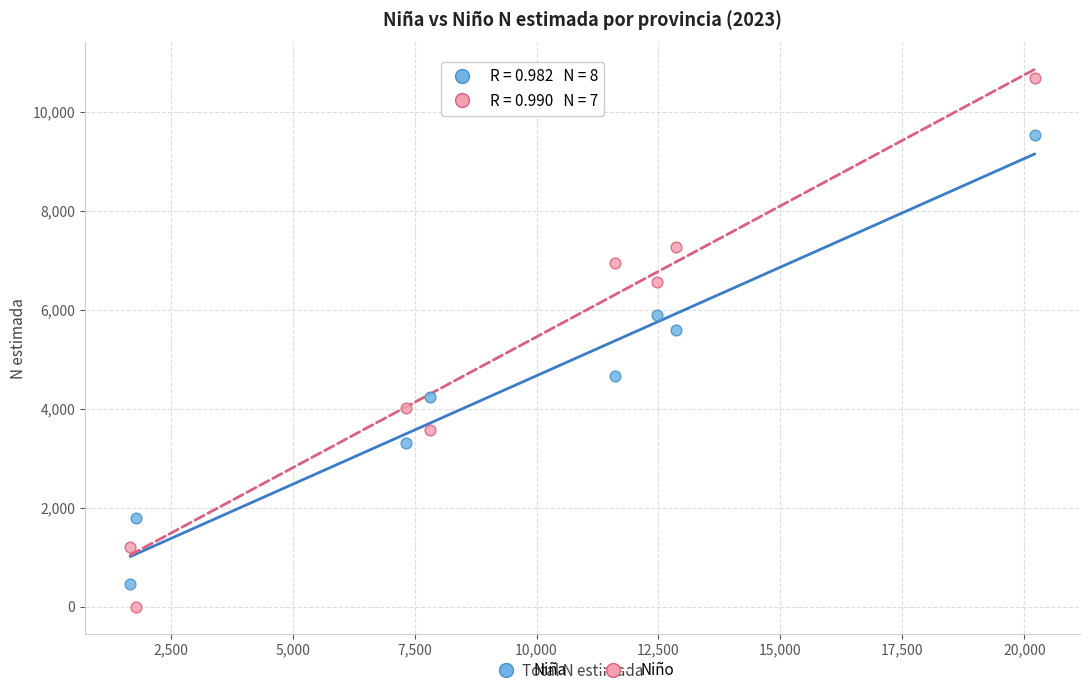

In the Niña series, what Y value is closest to 4996?

4671